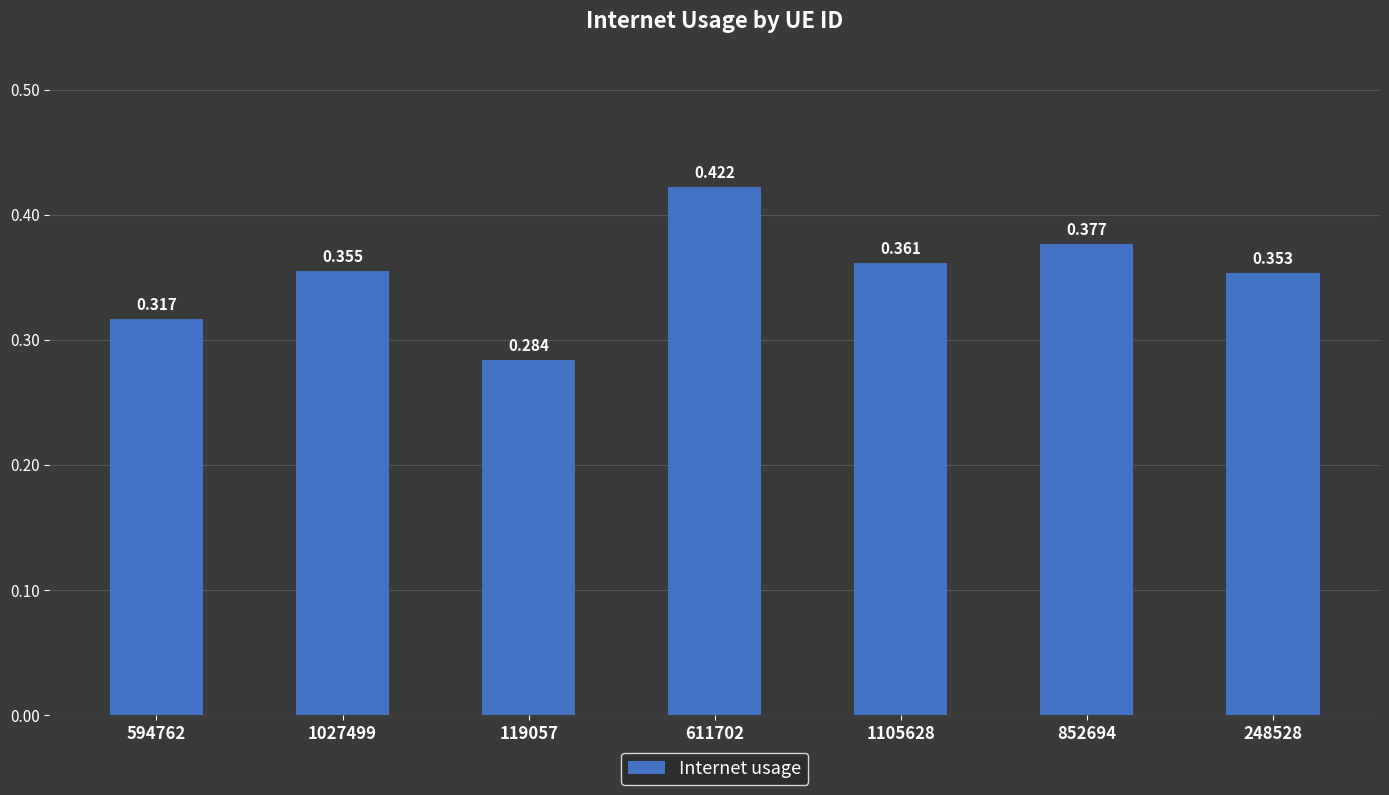

The chart shows a value of 0.7 at 611702. True or false?

False